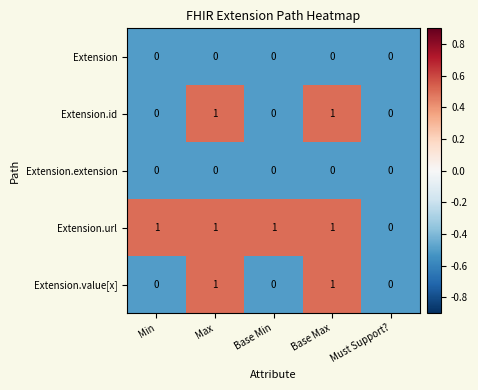

What is the smallest value displayed?

0